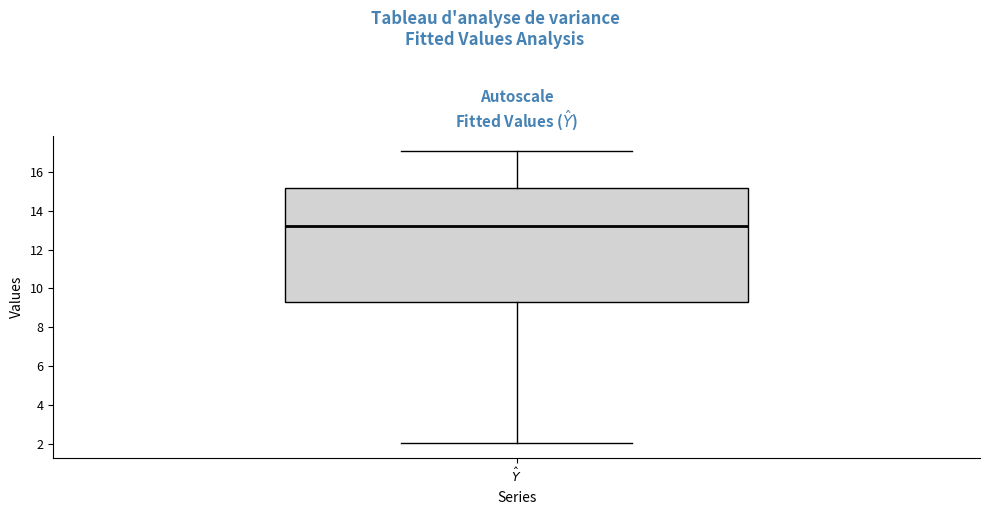

Read this box plot against the y-axis: the position of the median line, the range covered by the box, and the ends of both whiskers. The values are not printed on the chart, so give them approximately, as read against the axis.

median 13.2, box 9.2 to 15.2, whiskers 2.0 to 17.2